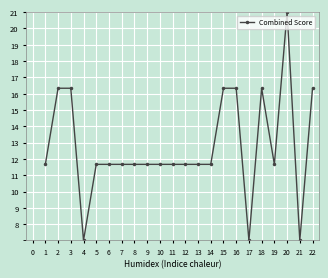

Does the chart have visible grid lines?

Yes